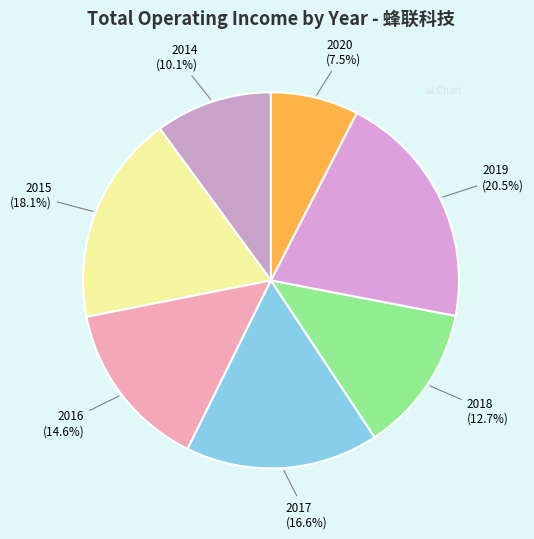

Does any single category account for the majority?

No